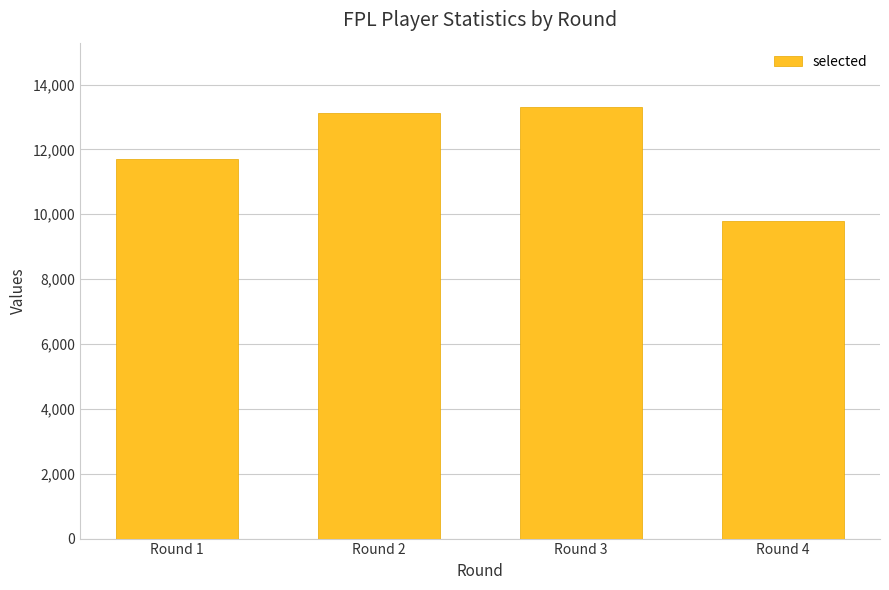

At which category does the chart reach its peak across all series?

Round 3